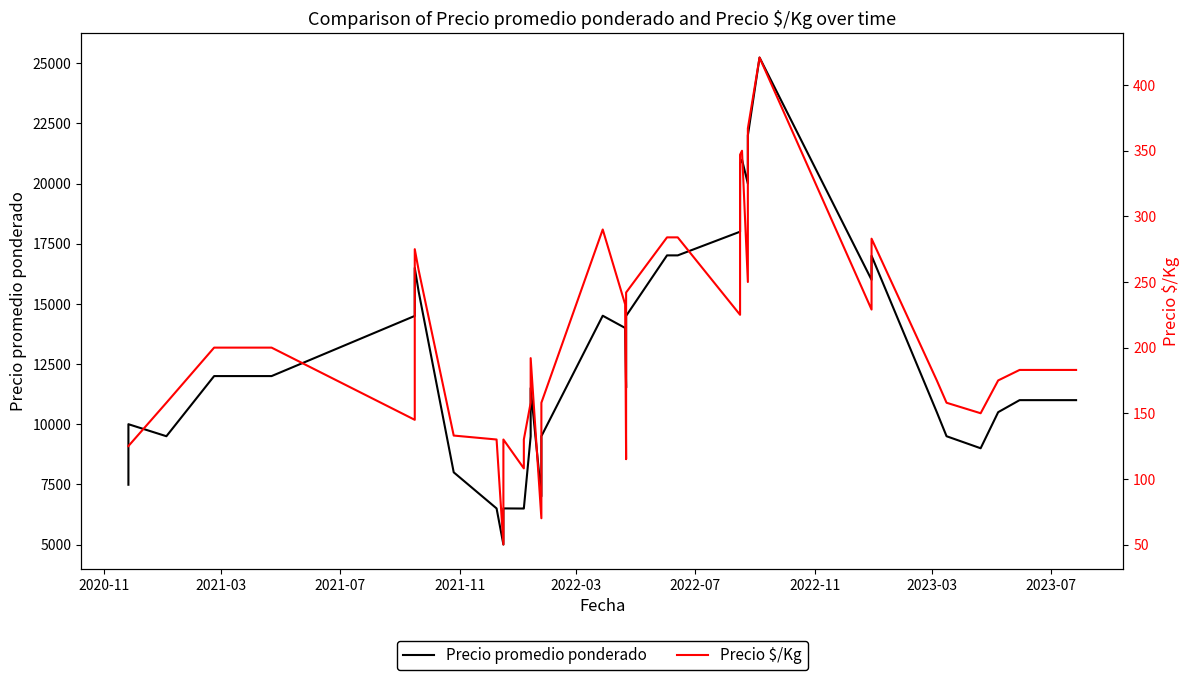

What is the difference between the maximum and minimum values in the Precio $/Kg series?

371